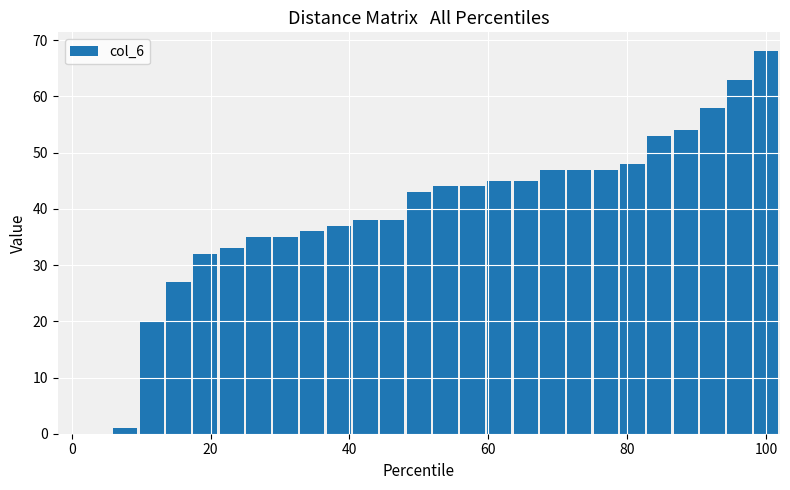

What is the maximum value shown in the chart?

68